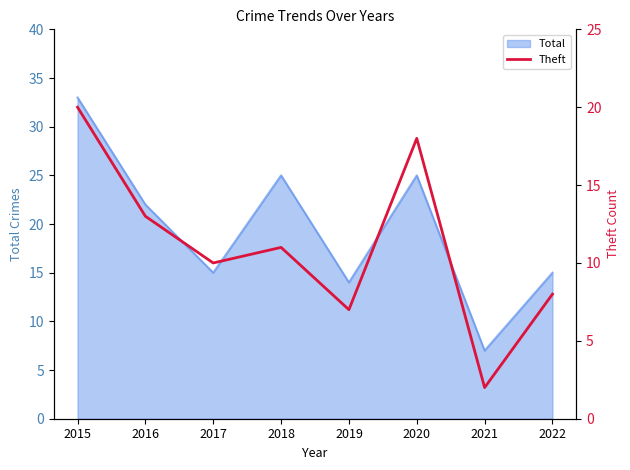

Is it true that Total equals 22 at 2016?

True